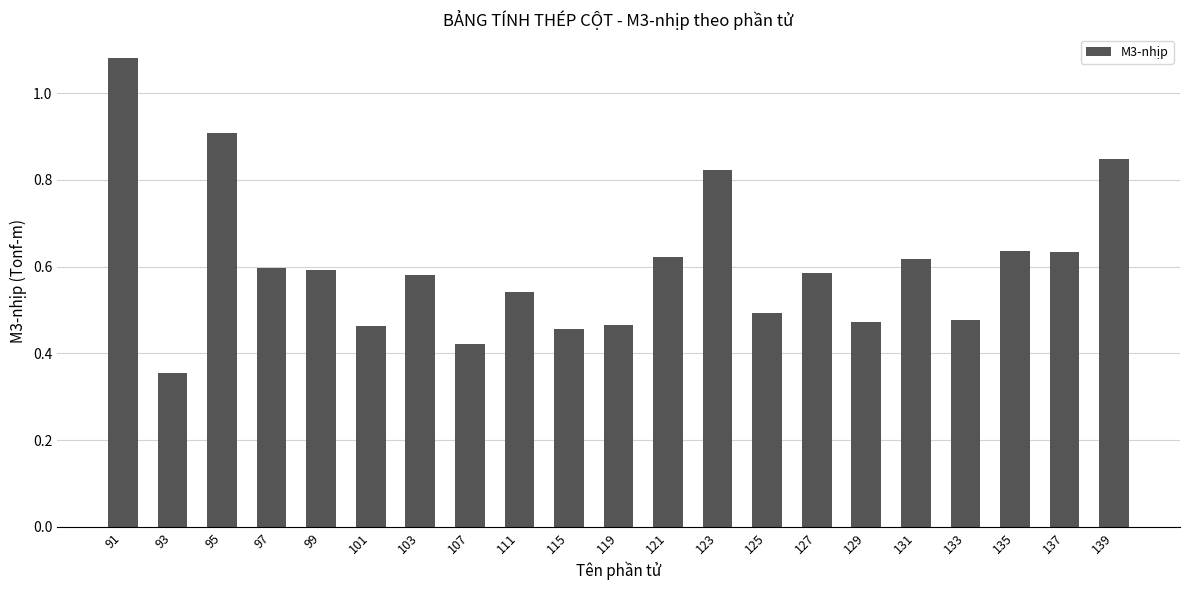

How many values are between 0 and 1?

20